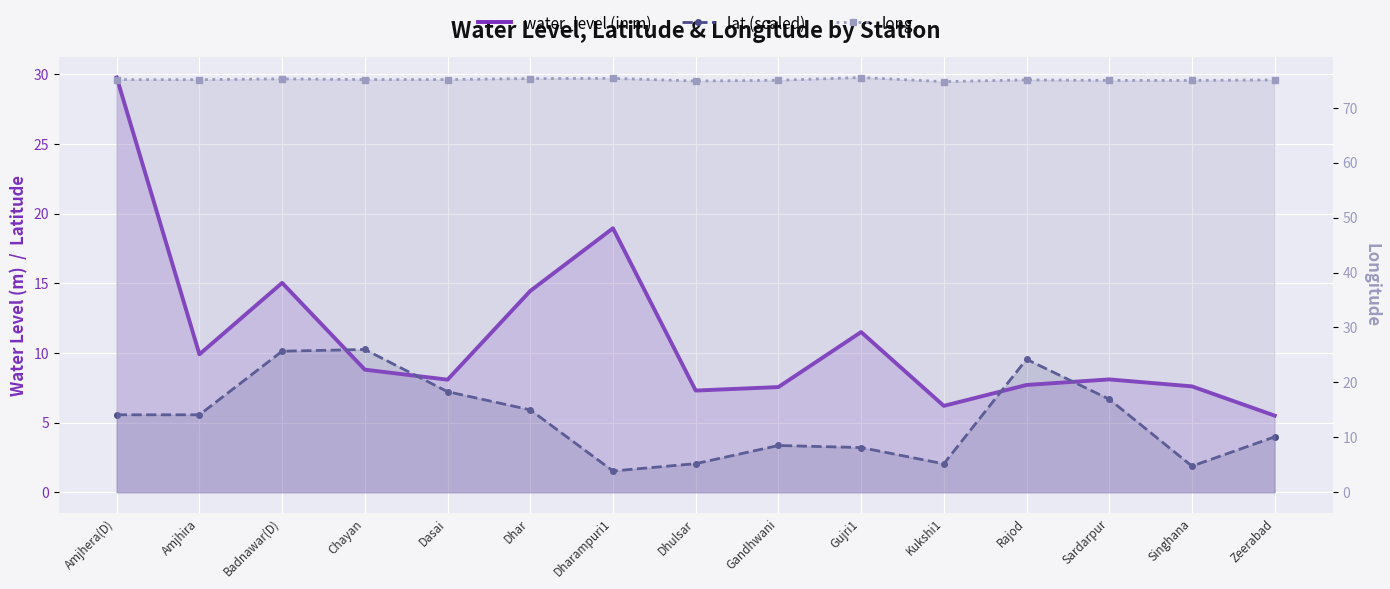

Reading right to left, extract all data points from this chart.

water_level (in m): Zeerabad=5.5	Singhana=7.6	Sardarpur=8.1	Rajod=7.7	Kukshi1=6.2	Gujri1=11.5	Gandhwani=7.5	Dhulsar=7.3	Dharampuri1=18.9	Dhar=14.4	Dasai=8.1	Chayan=8.8	Badnawar(D)=15.0	Amjhira=9.9	Amjhera(D)=29.8
lat (scaled): Zeerabad=4.0	Singhana=1.9	Sardarpur=6.7	Rajod=9.5	Kukshi1=2.0	Gujri1=3.2	Gandhwani=3.4	Dhulsar=2.1	Dharampuri1=1.5	Dhar=5.9	Dasai=7.2	Chayan=10.2	Badnawar(D)=10.1	Amjhira=5.6	Amjhera(D)=5.6
long: Zeerabad=75.1	Singhana=75.0	Sardarpur=75.0	Rajod=75.1	Kukshi1=74.8	Gujri1=75.5	Gandhwani=75.0	Dhulsar=74.9	Dharampuri1=75.3	Dhar=75.3	Dasai=75.1	Chayan=75.1	Badnawar(D)=75.3	Amjhira=75.1	Amjhera(D)=75.1